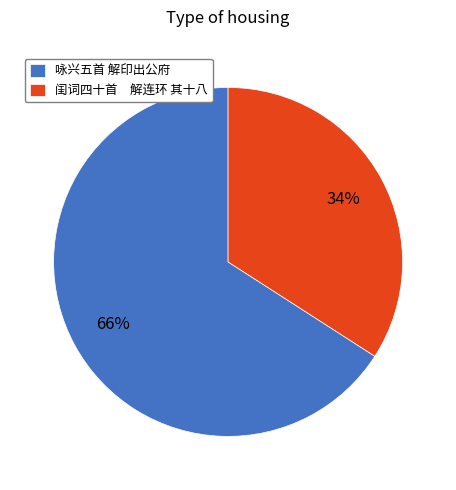

Approximately how many times larger is the value at 闺词四十首 解连环 其十八 compared to 咏兴五首 解印出公府?

0.5